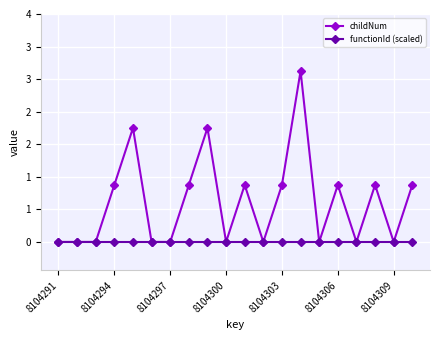

True or false: functionId (scaled) has more than 0 interior local peaks.

False